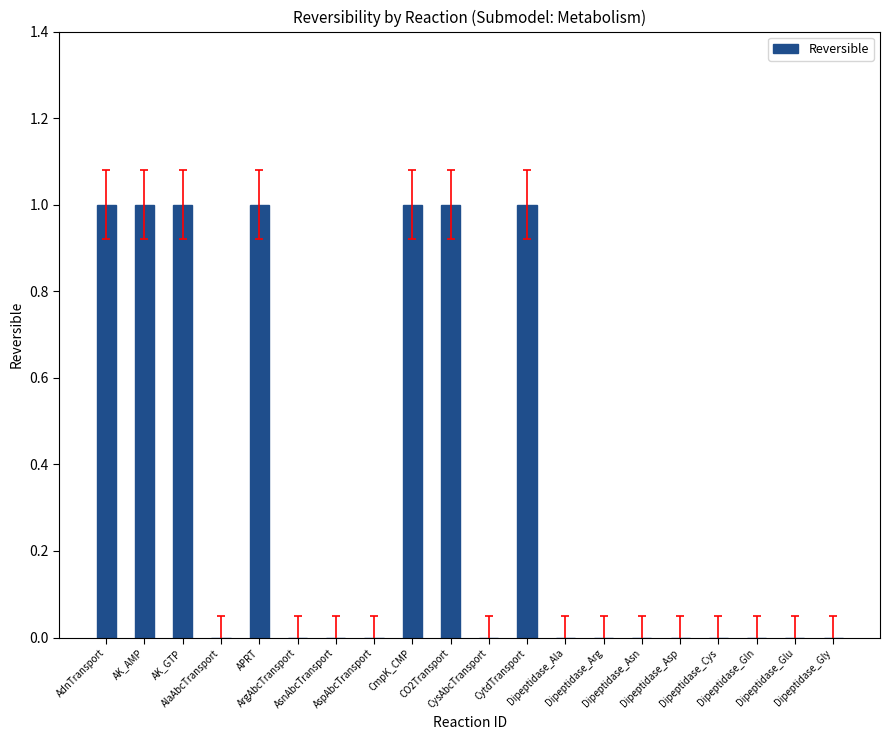

What is the sum of all values?

7